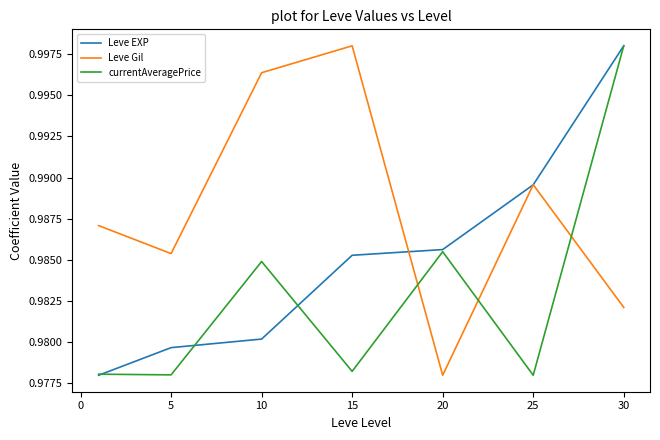

What is the sum of all Leve Gil values?

6.9